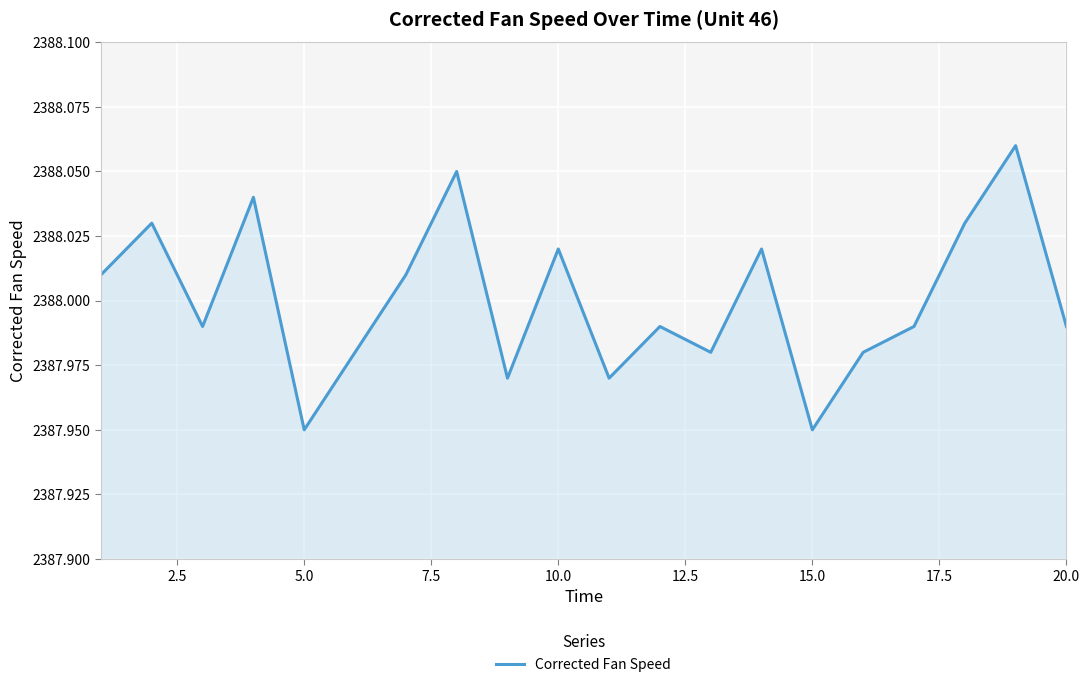

What is the average value?

2388.0